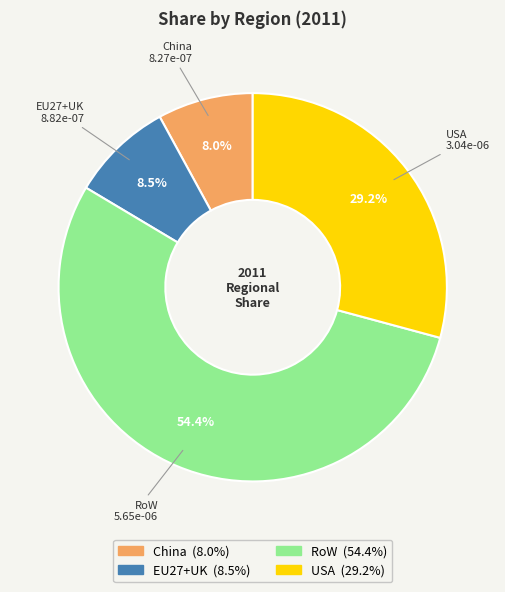

Does RoW represent more than half of the total?

Yes